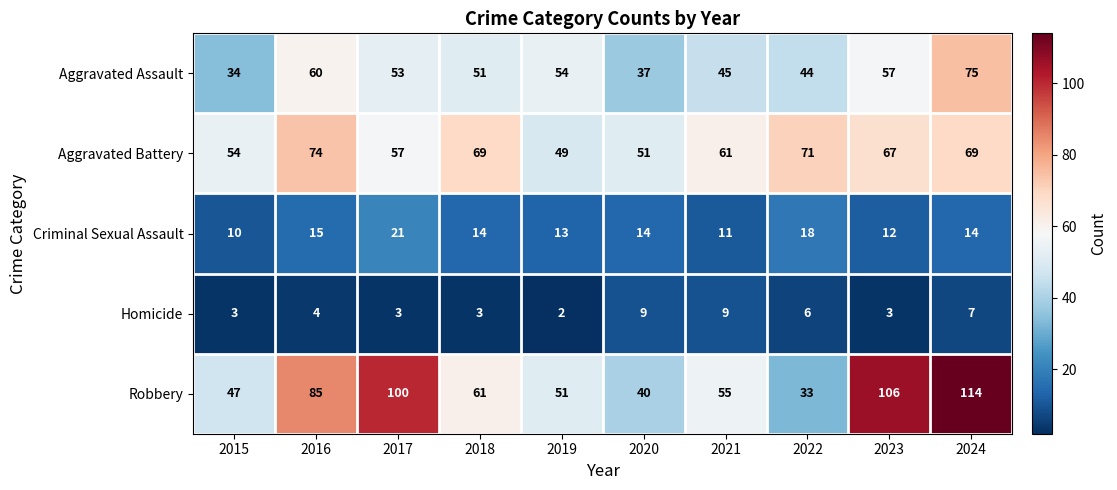

At which label does Aggravated Assault first exceed 53?

2016